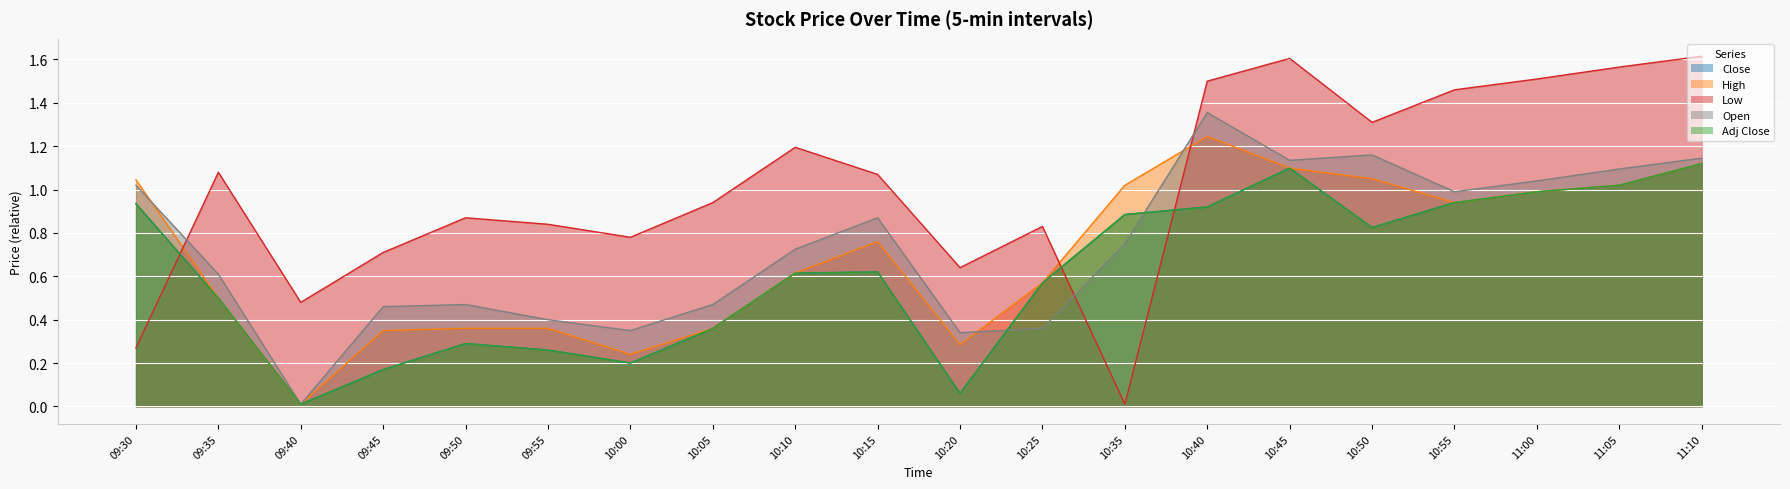

Where is Close nearest to the value 0?

09:40